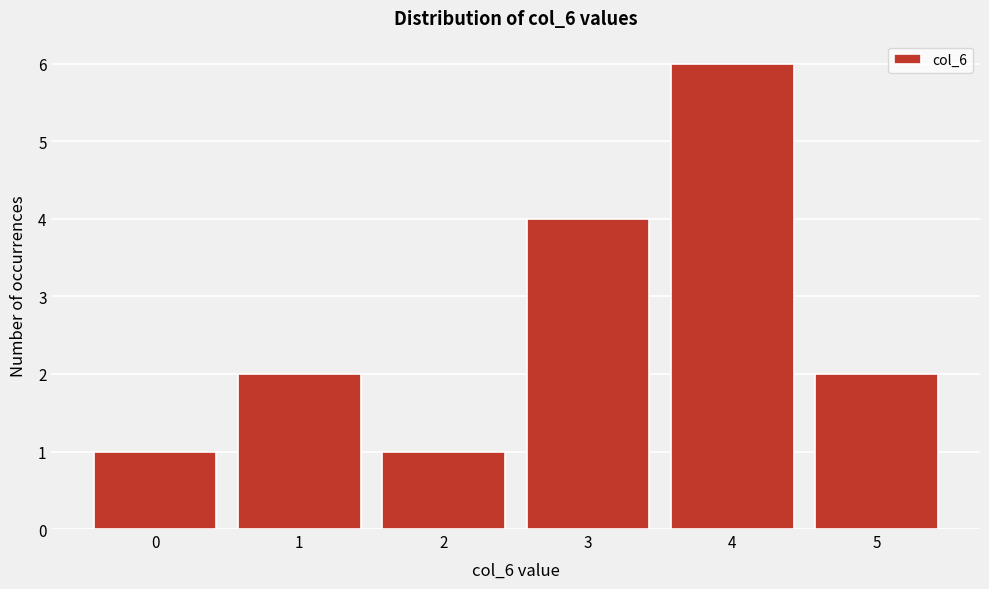

Reading right to left, extract all data points from this chart.

5=2	4=6	3=4	2=1	1=2	0=1